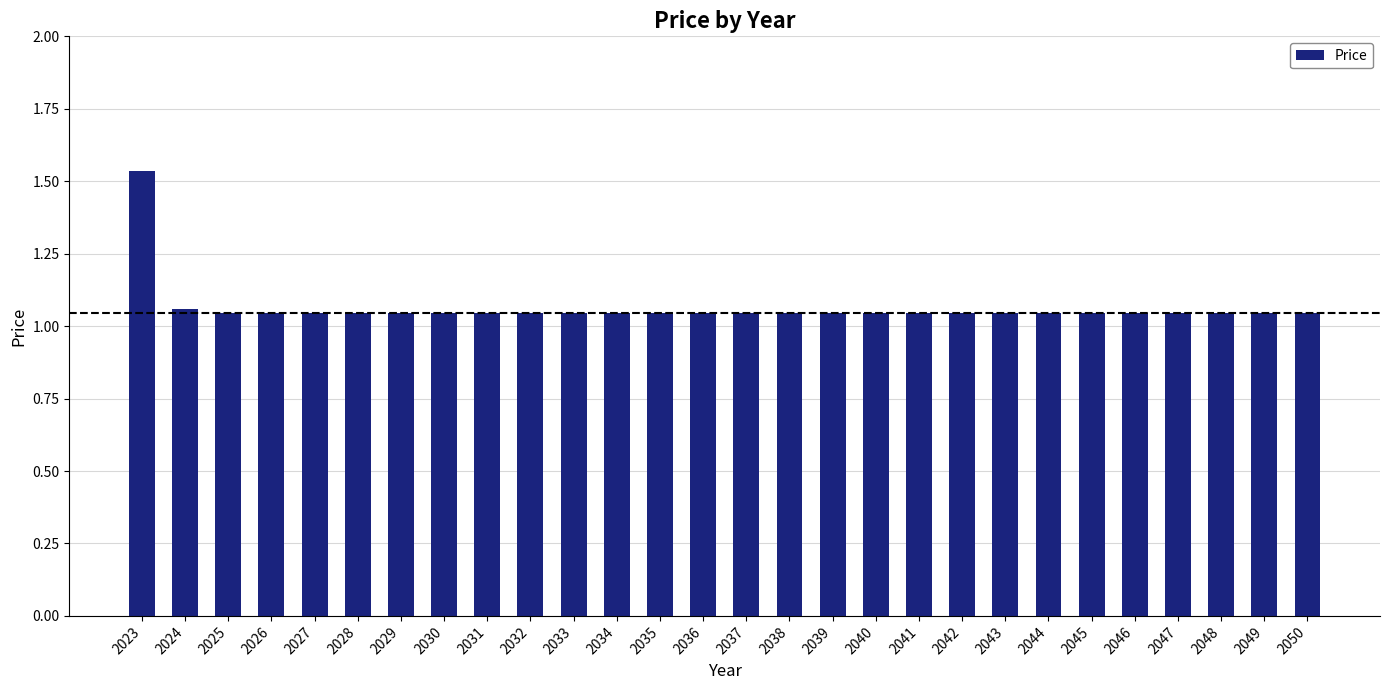

At which category does the chart reach its peak across all series?

2023